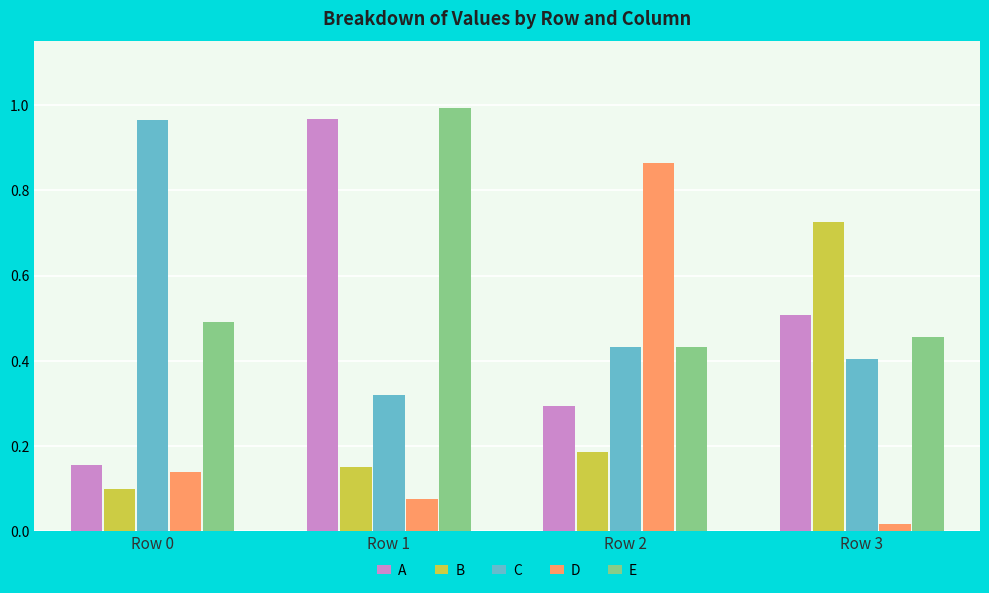

Which category has the lowest value across all series?

Row 3